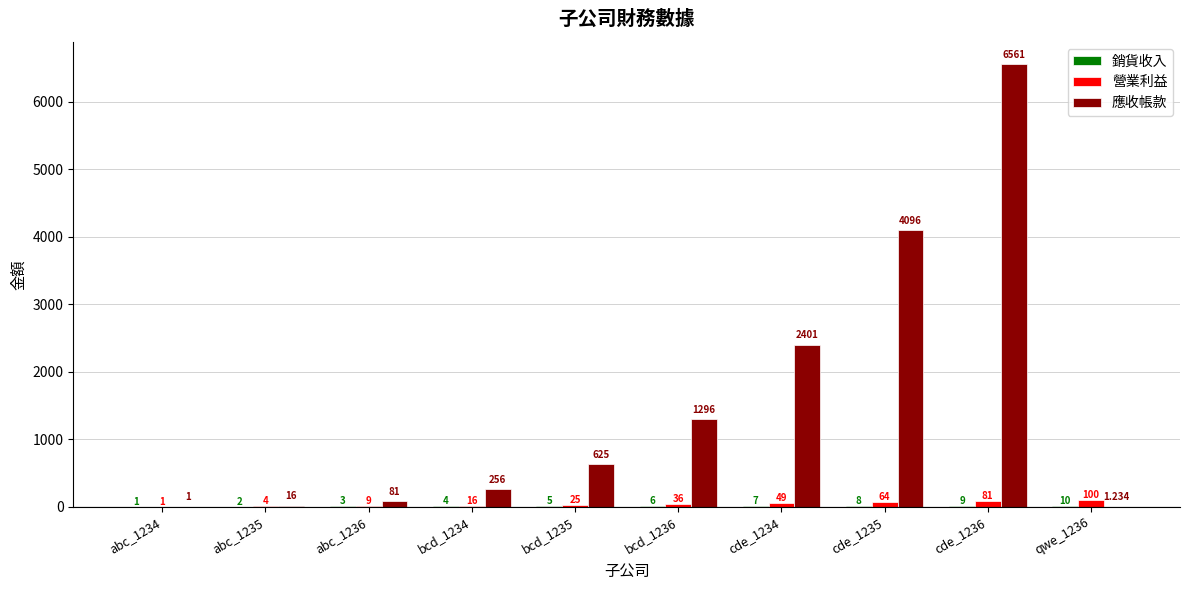

How many distinct data groups are displayed?

3